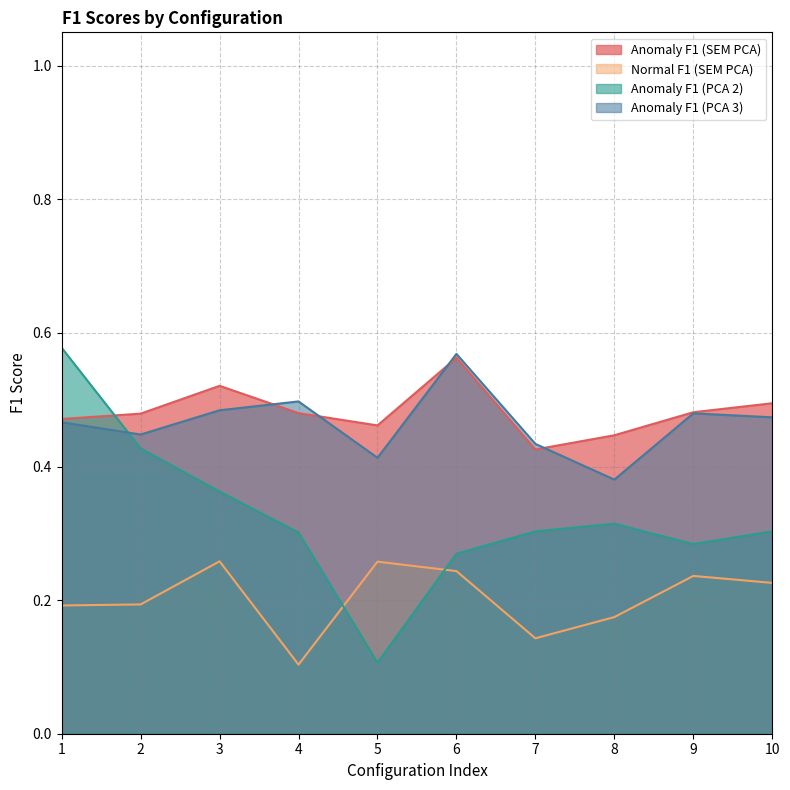

Where is Anomaly F1 (PCA 3) nearest to the value 0?

8